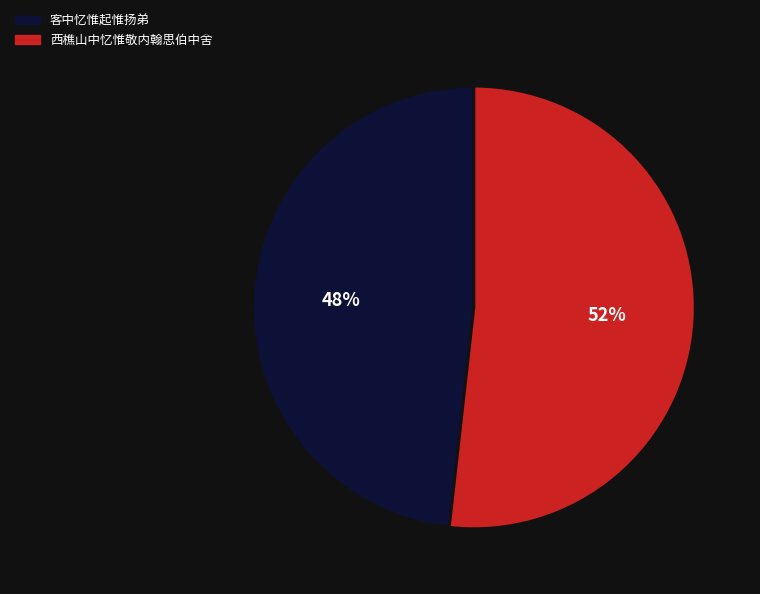

The 西樵山中忆惟敬内翰思伯中舍 slice represents 52% of the pie. True or false?

True